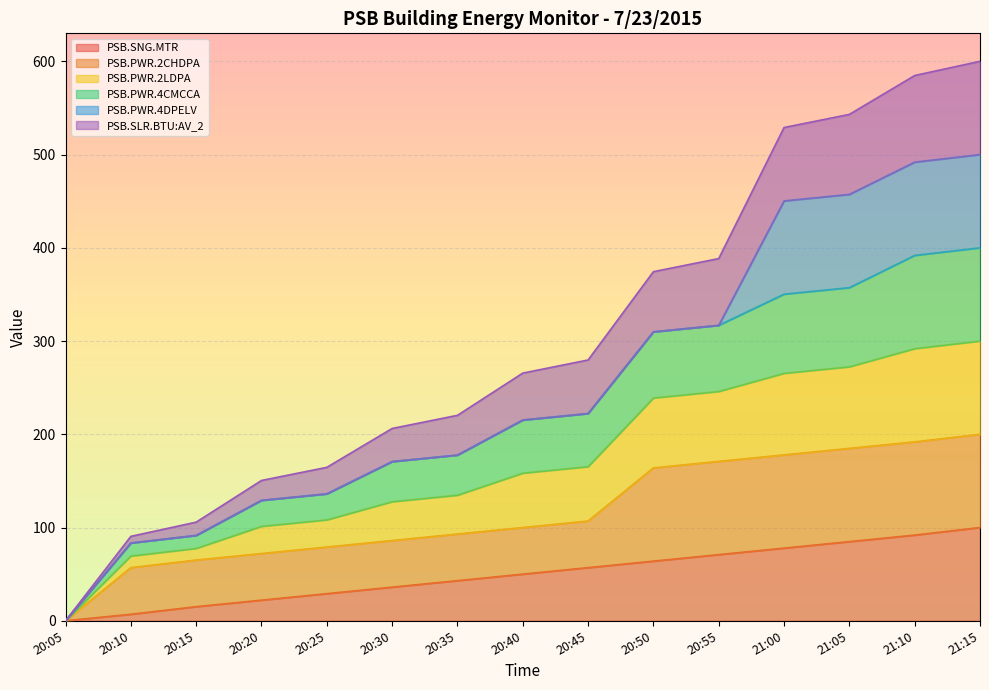

True or false: PSB.SNG.MTR has a value of 64.0 at 20:50.

True